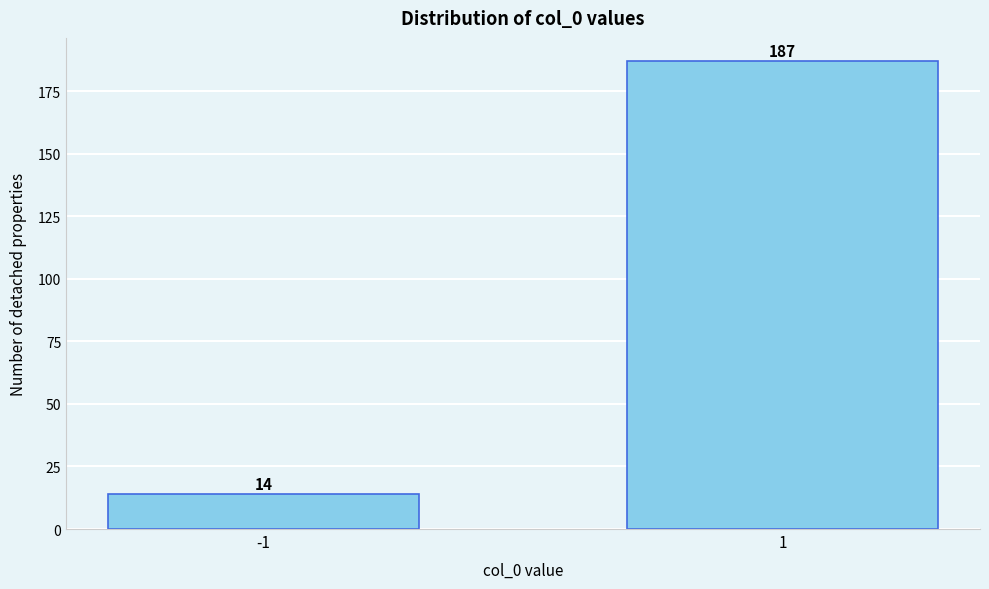

Reading right to left, what are all the values shown in this chart?

1=187	-1=14